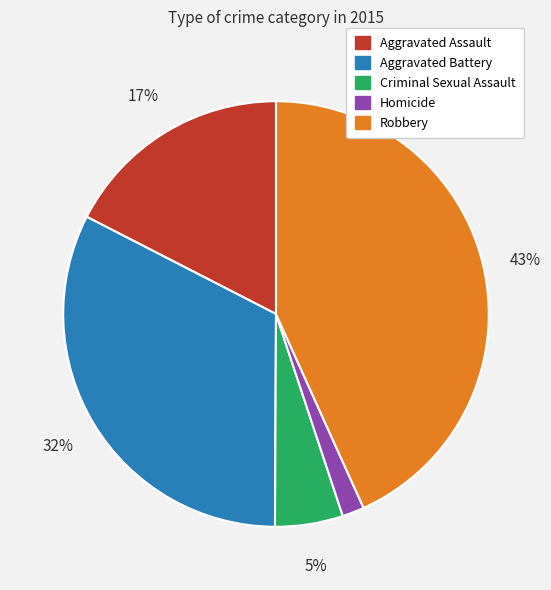

Rank the categories by value from highest to lowest.

Robbery, Aggravated Battery, Aggravated Assault, Criminal Sexual Assault, Homicide